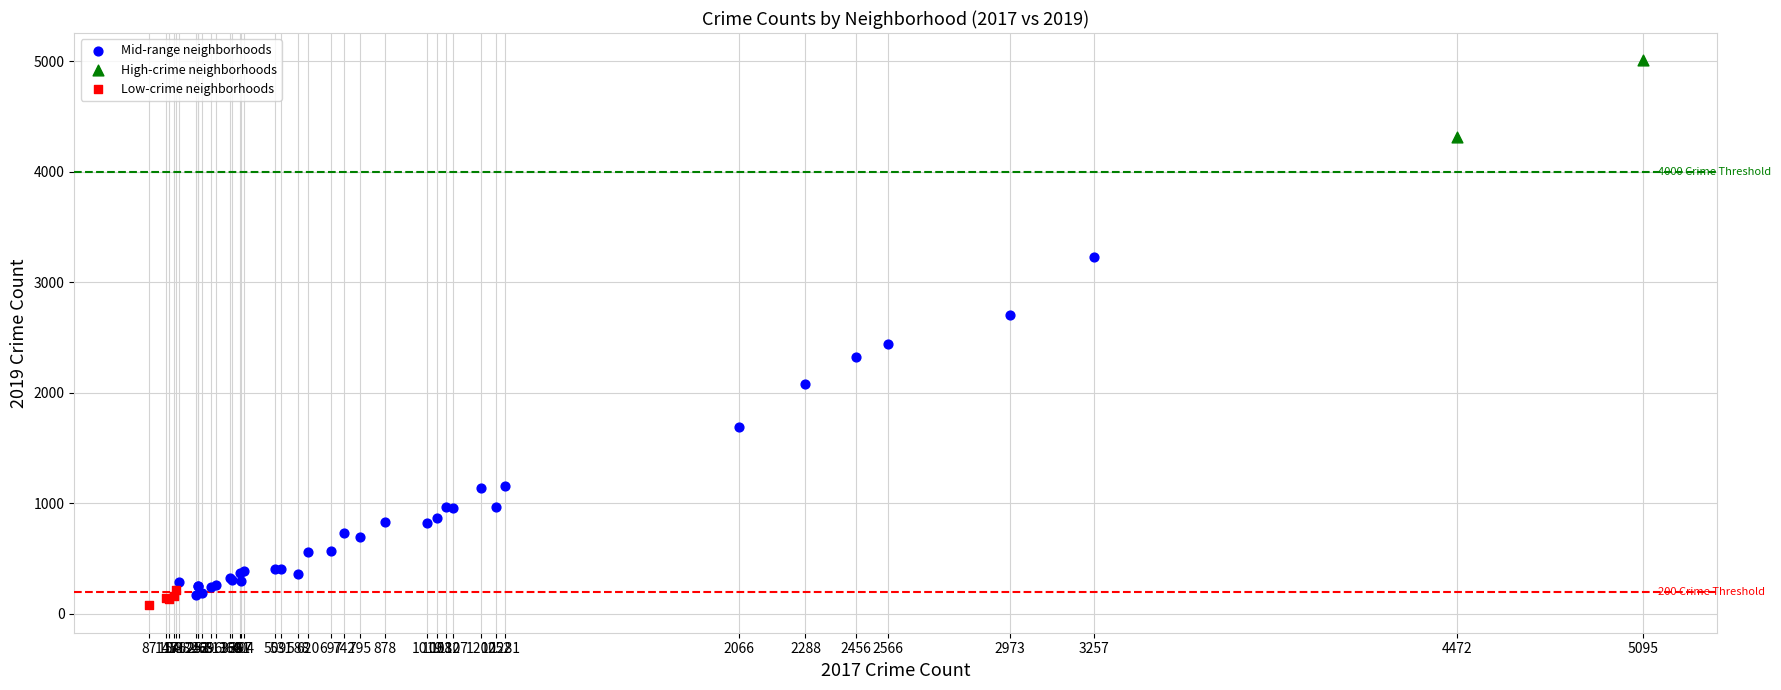

Which series contains the lowest Y value?

Low-crime neighborhoods